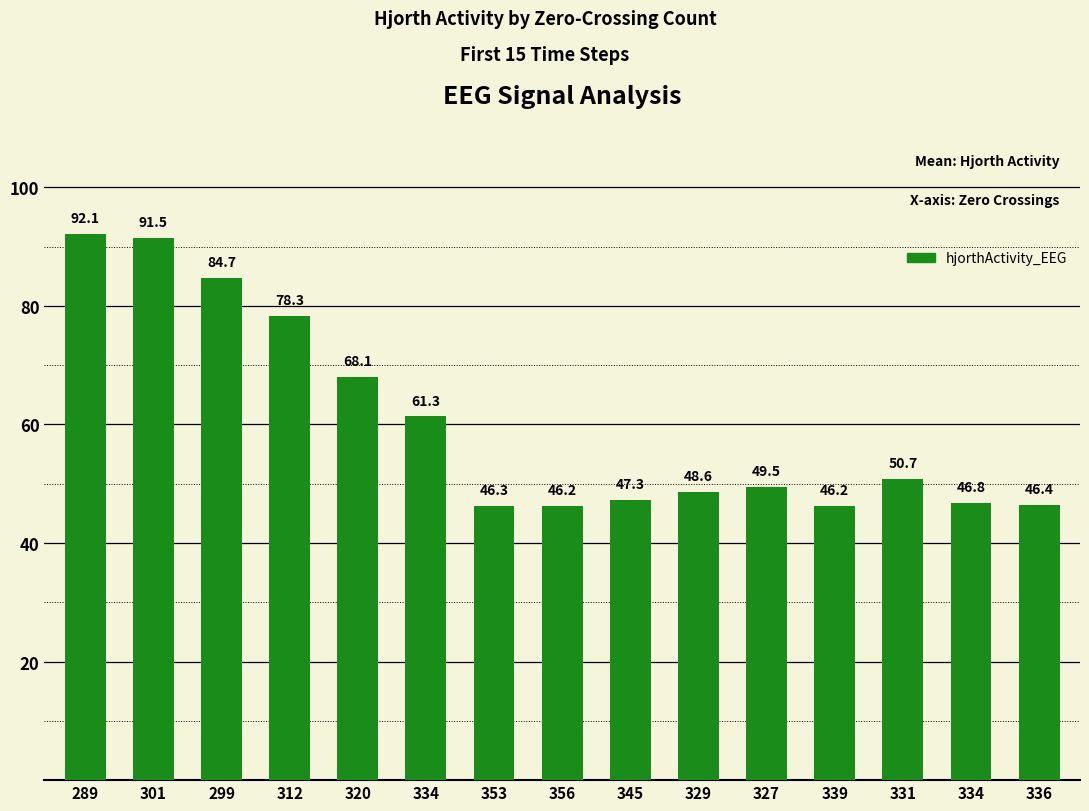

List the labels in order of value, largest first.

289, 301, 299, 312, 320, 334, 331, 327, 329, 345, 334, 336, 353, 356, 339